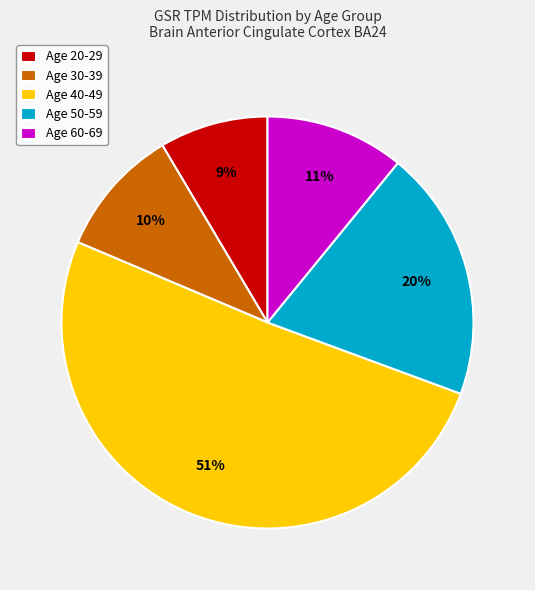

Between Age 50-59 and Age 40-49, which is larger?

Age 40-49